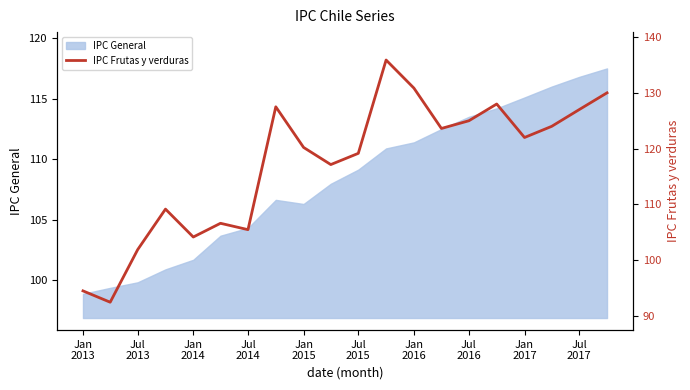

How many points are lower than both their immediate neighbors (excluding endpoints)?

6